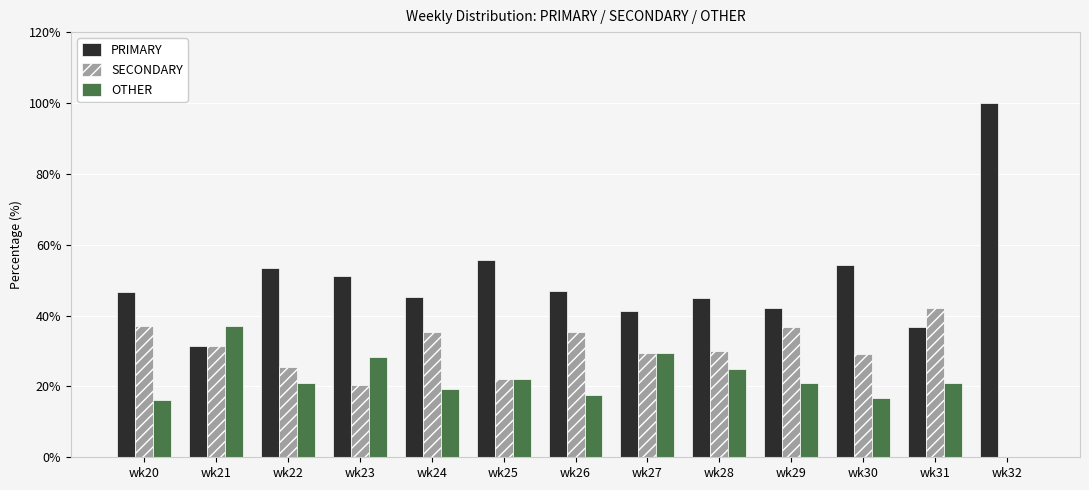

Are the bars grouped side by side (vs. stacked)?

Yes